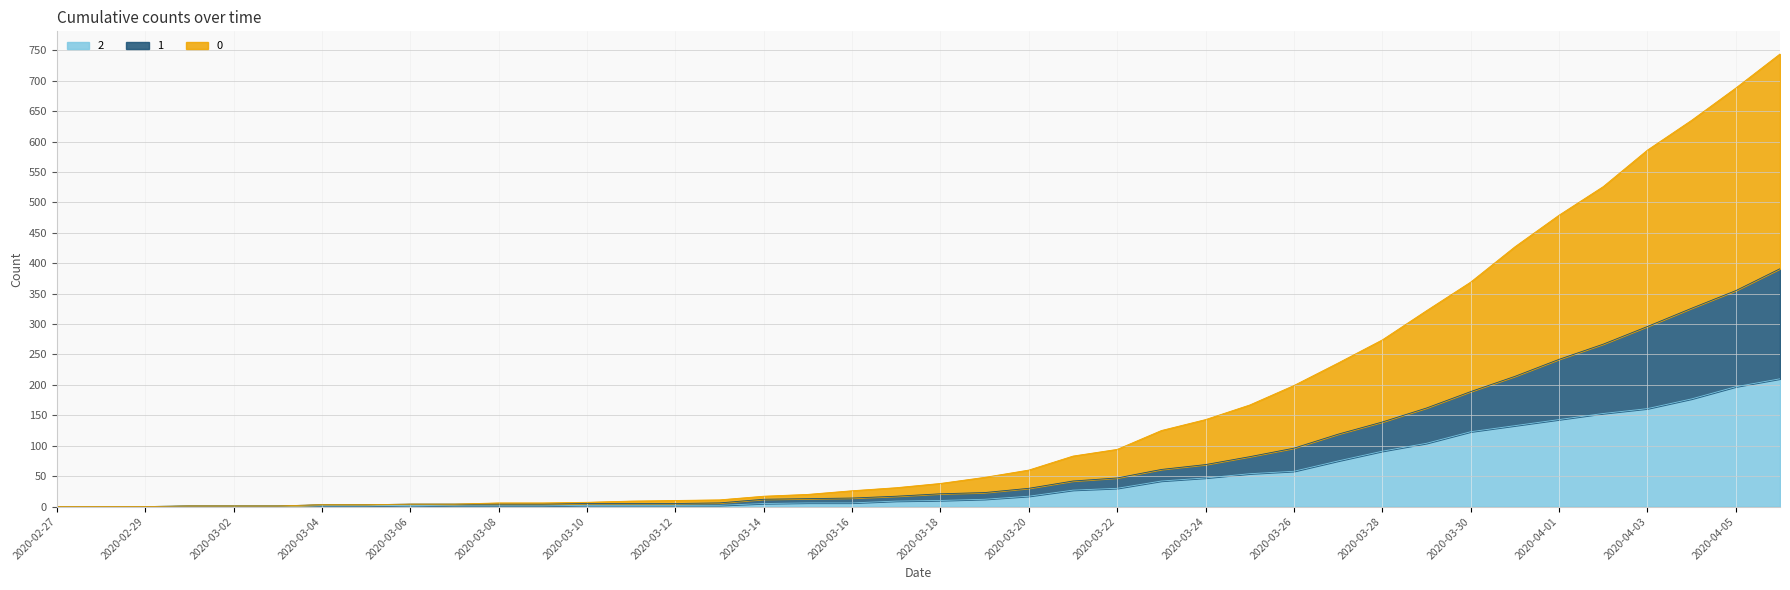

How many data points in 0 are less than 38?

20